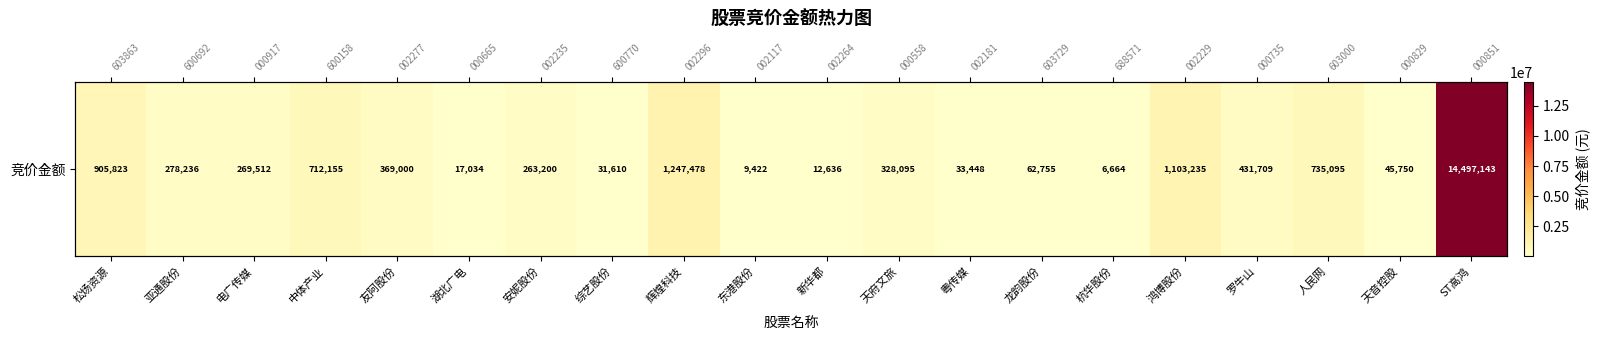

Rank the categories by value from highest to lowest.

ST高鸿, 辉煌科技, 鸿博股份, 松炀资源, 人民网, 中体产业, 罗牛山, 友阿股份, 天府文旅, 亚通股份, 电广传媒, 安妮股份, 龙韵股份, 天音控股, 粤传媒, 综艺股份, 湖北广电, 新华都, 东港股份, 杭华股份